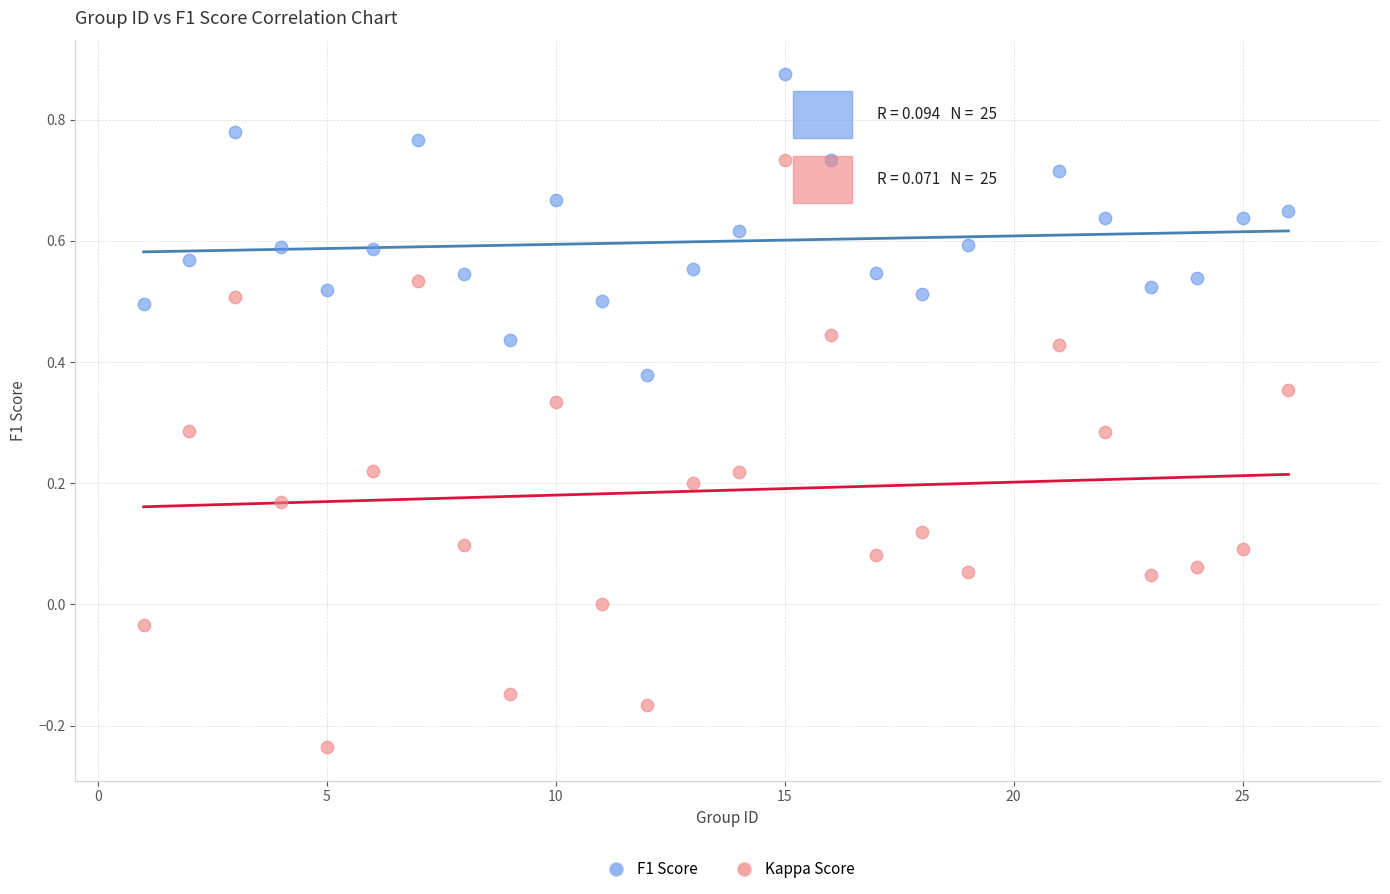

What are all the series names shown in the legend?

F1 Score, Kappa Score